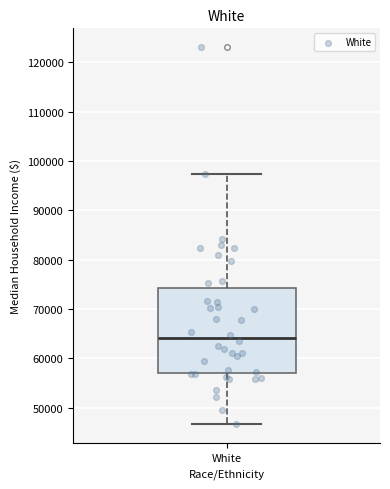

Transcribe this box plot: give where the median line is, the range the box spans, and where the two whiskers end, as read against the y-axis. The values are not printed on the chart, so give them approximately, as read against the axis.

median 64000, box 57000 to 74000, whiskers 47000 to 97000